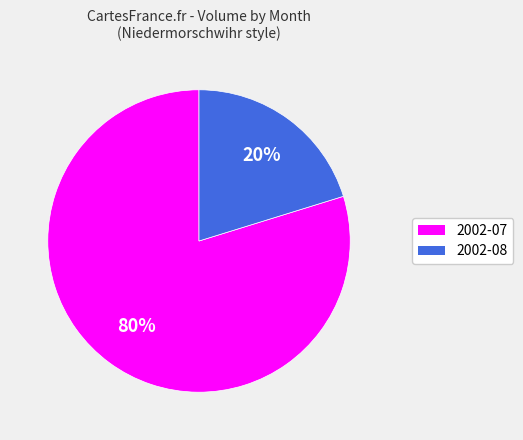

Is there a majority slice in this chart?

Yes